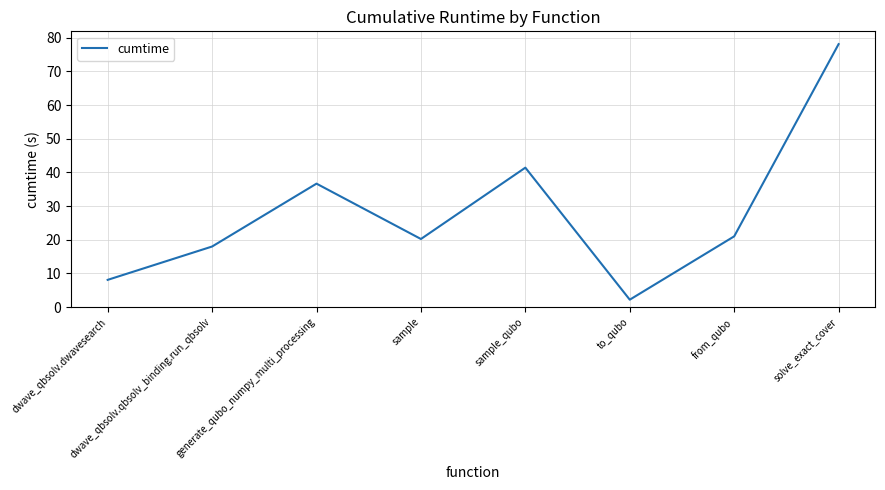

What is the change in value from generate_qubo_numpy_multi_processing to from_qubo?

-15.6